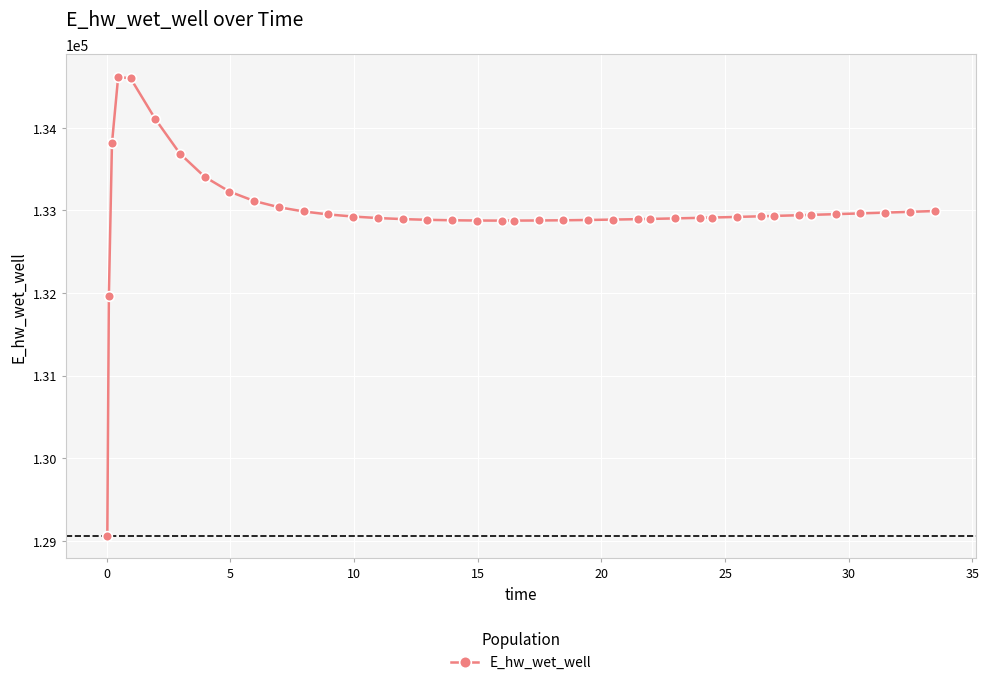

What is the value of the 23rd point from the left?

132879.5